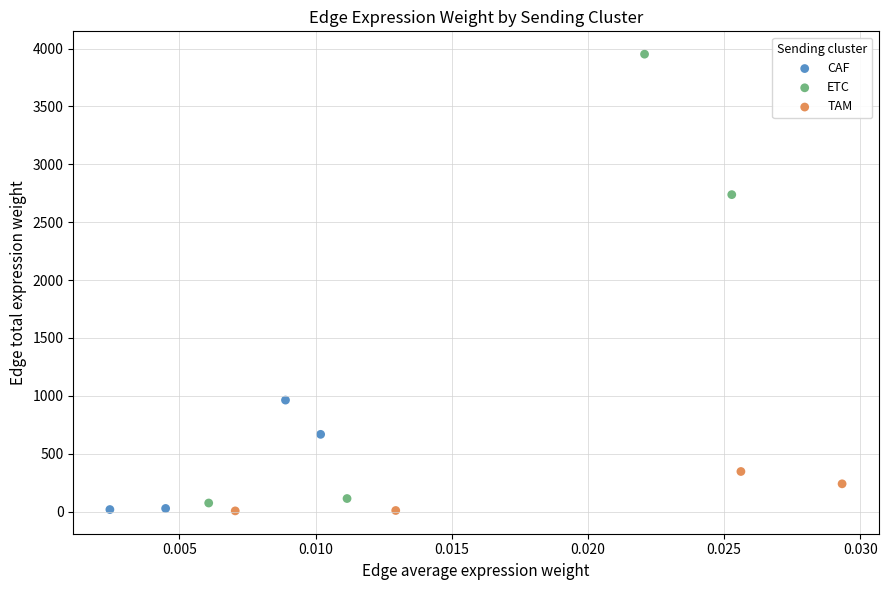

Which series has the largest Y range (max minus min)?

ETC